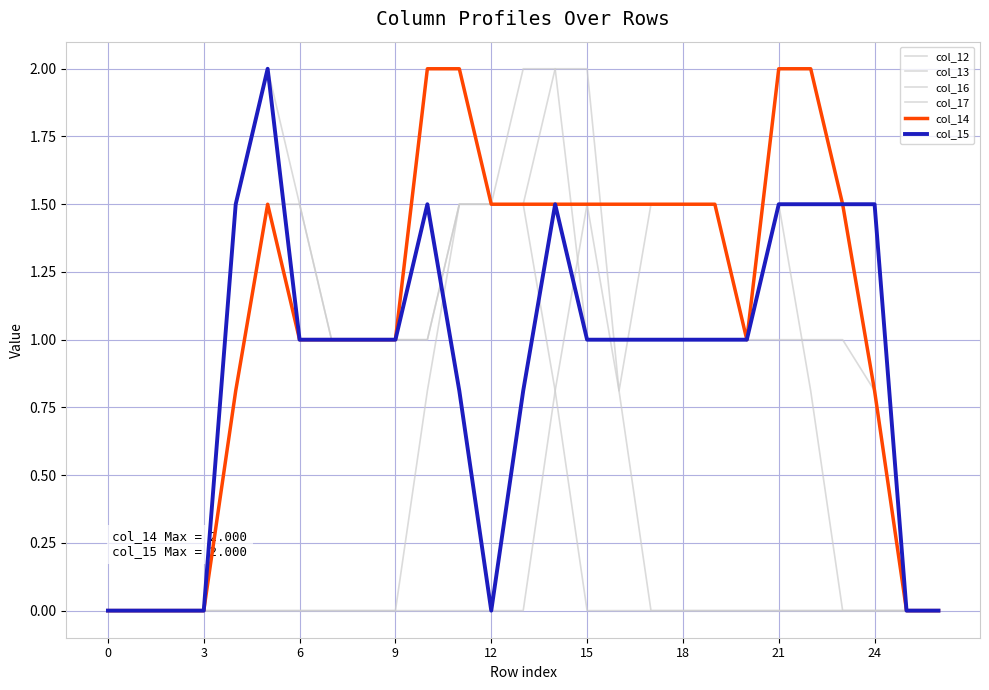

How many lines are shown in the chart?

6